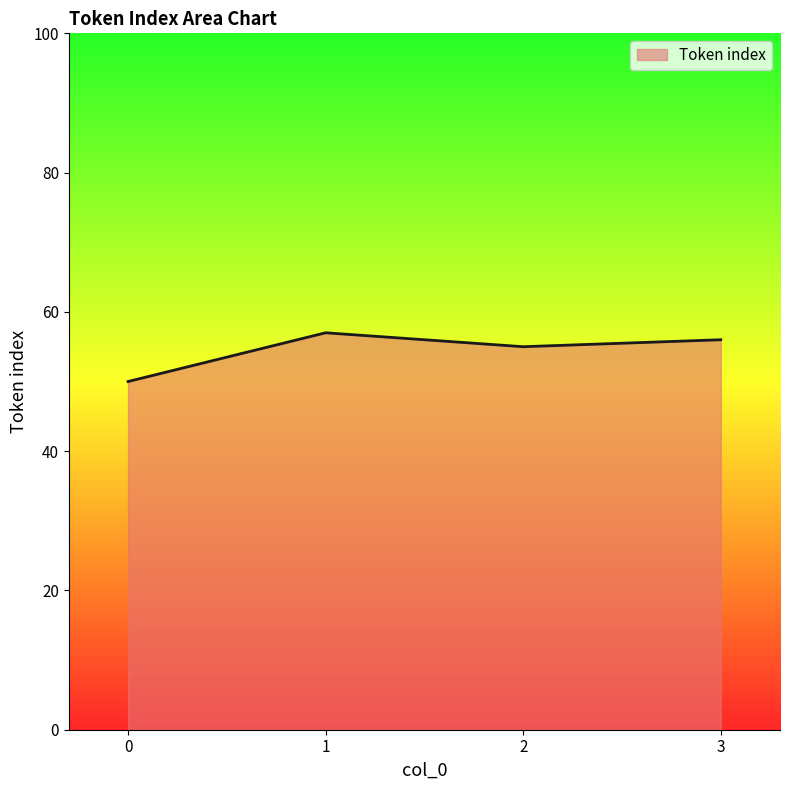

How many values are between 55 and 57?

3